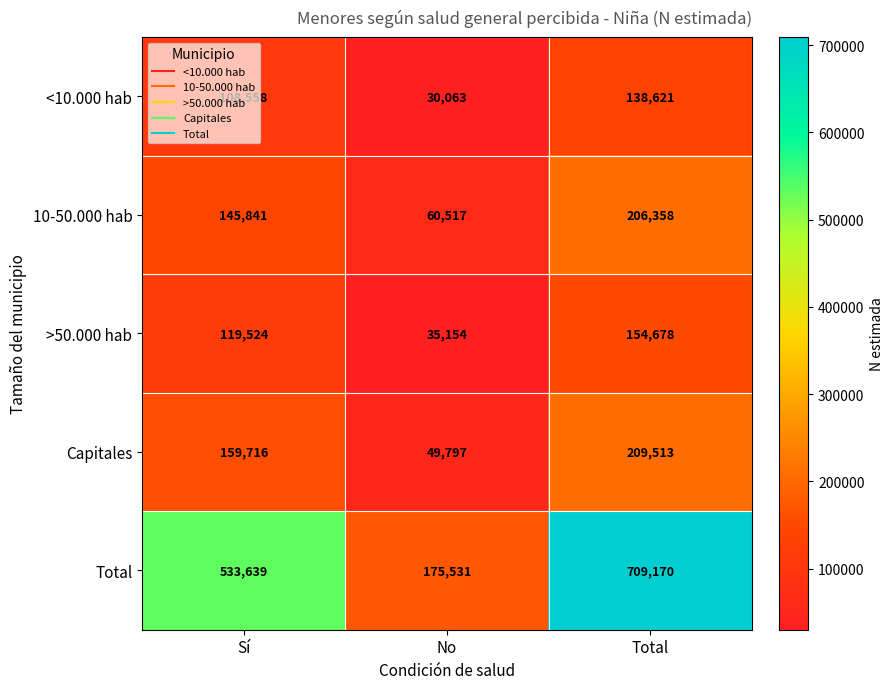

At how many categories does at least one series exceed 695700?

1